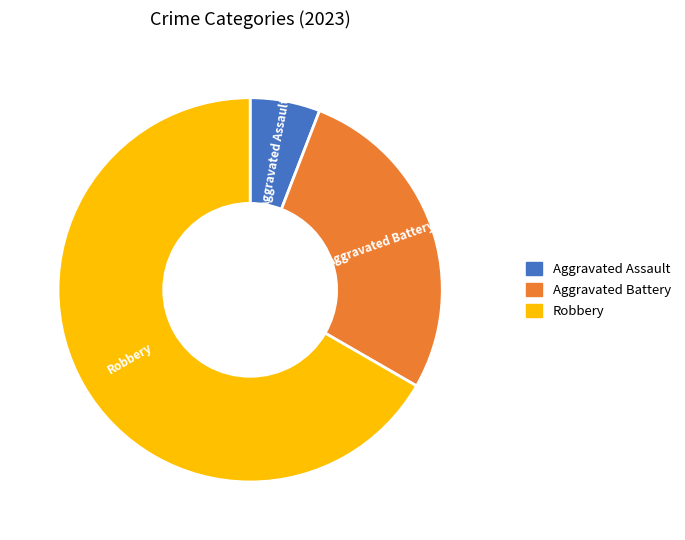

Is there any slice that represents more than half of the pie?

Yes